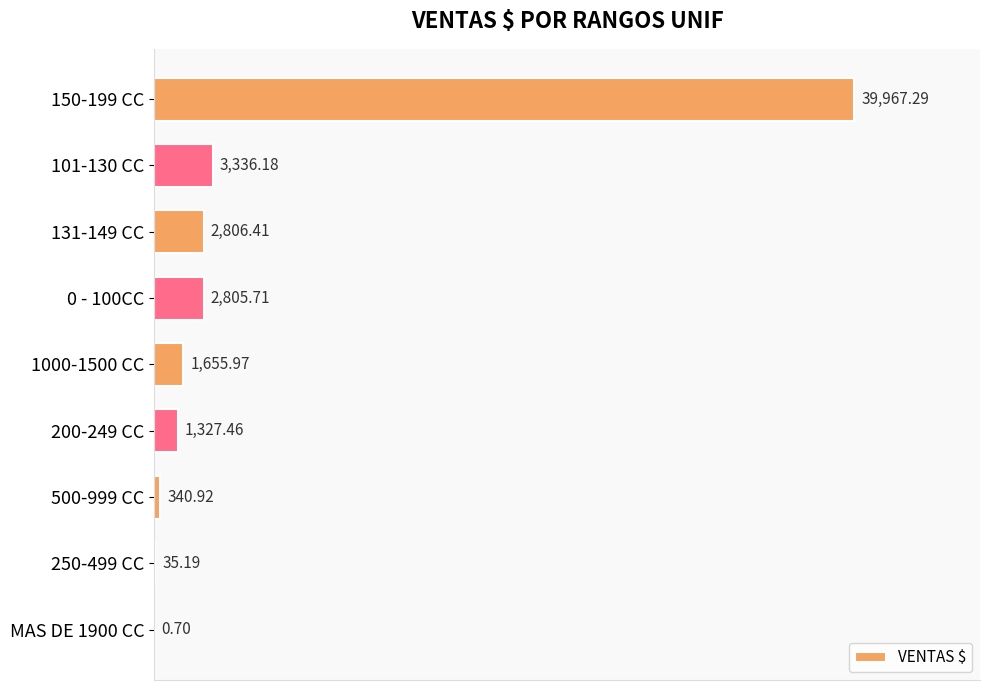

What is the change in value from MAS DE 1900 CC to 131-149 CC?

+2805.7